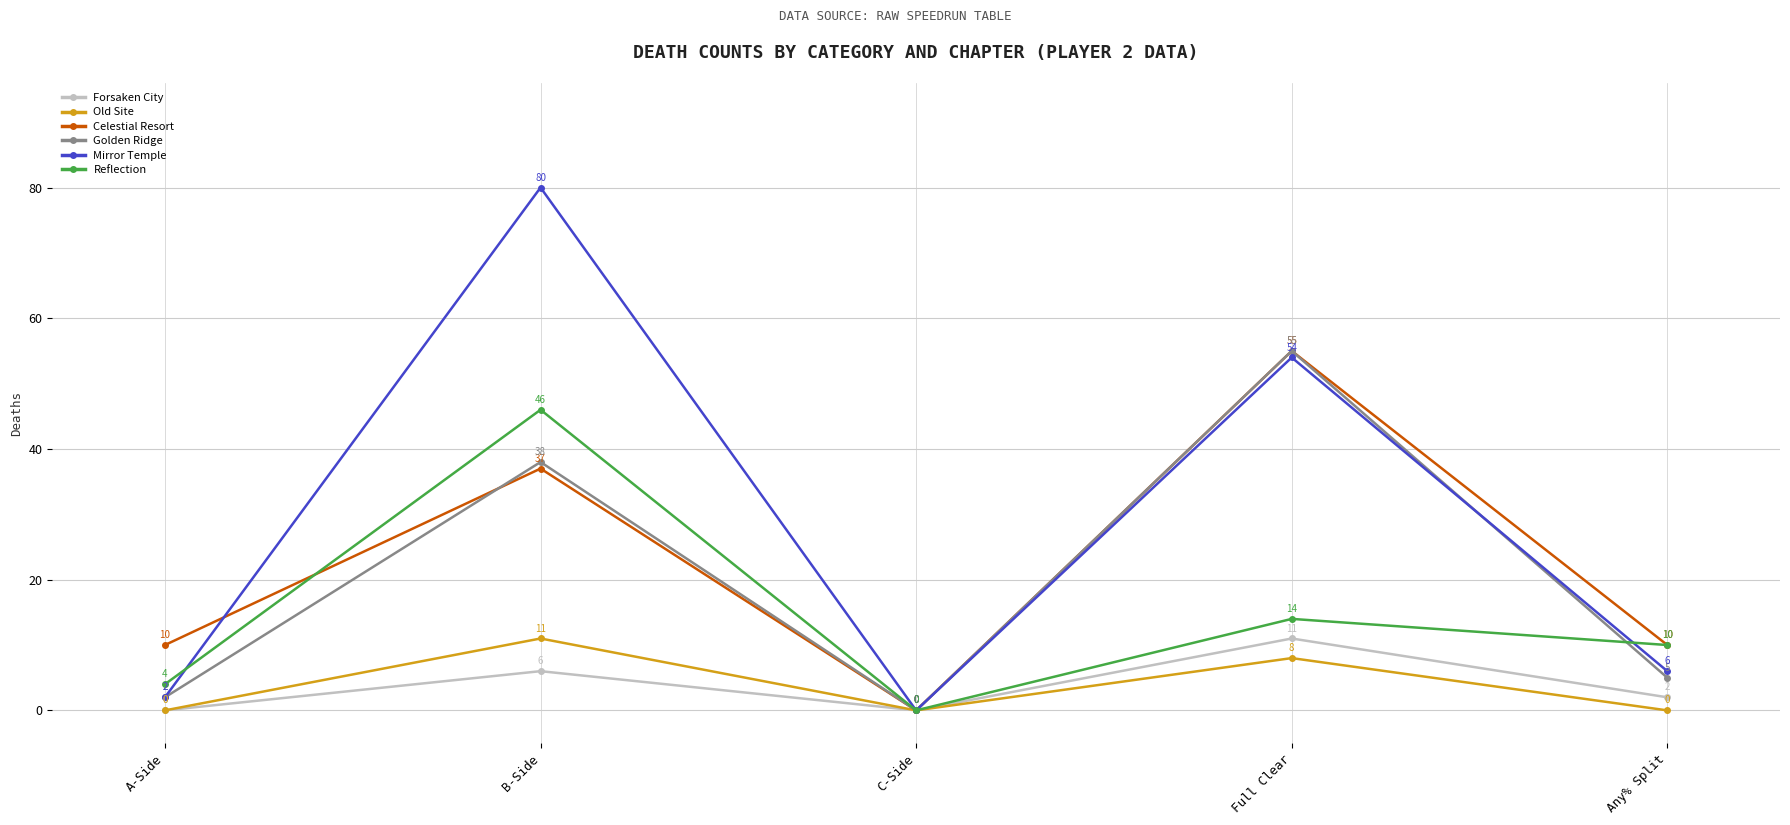

What value does the Mirror Temple series have at Full Clear, to the nearest 5?

55